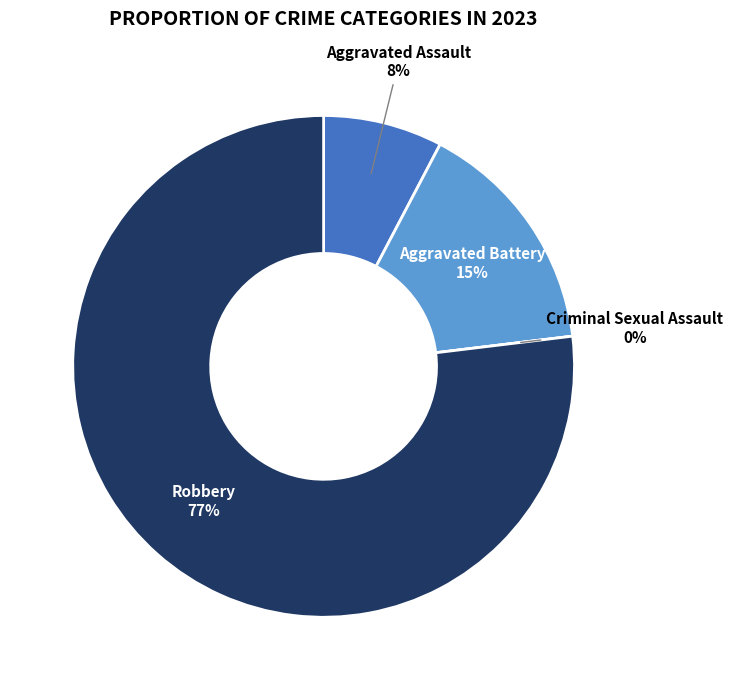

To the nearest percent, what is the combined percentage of Criminal Sexual Assault and Aggravated Battery?

15%